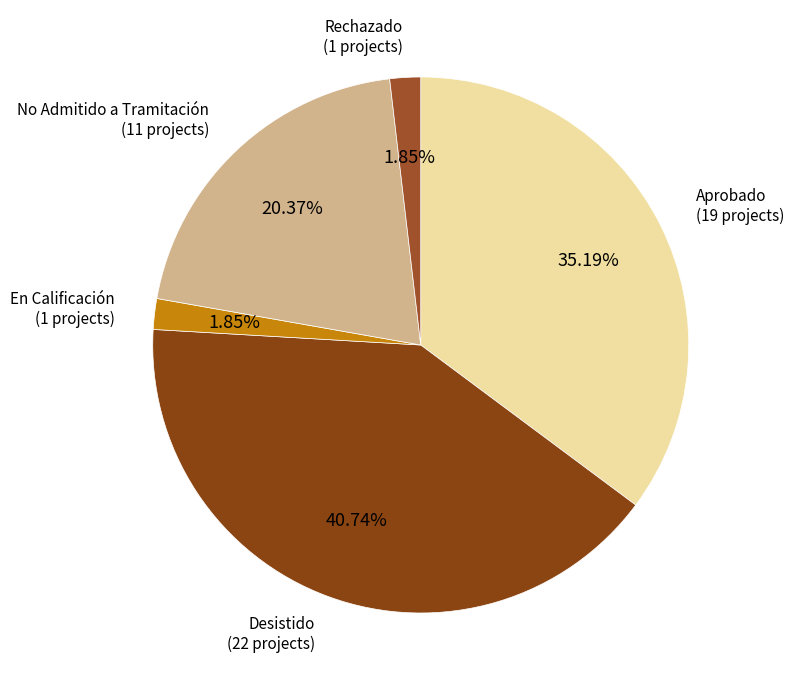

To the nearest percent, what is the difference between the largest and smallest slice percentages?

39%